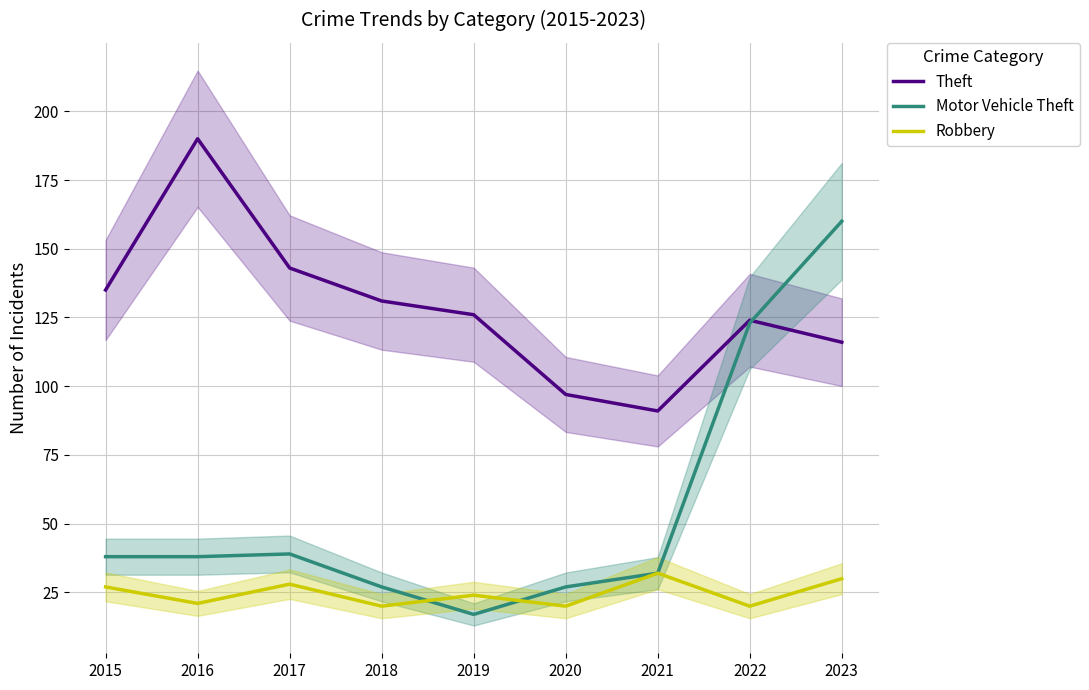

At which category does the chart reach its minimum across all series?

2019